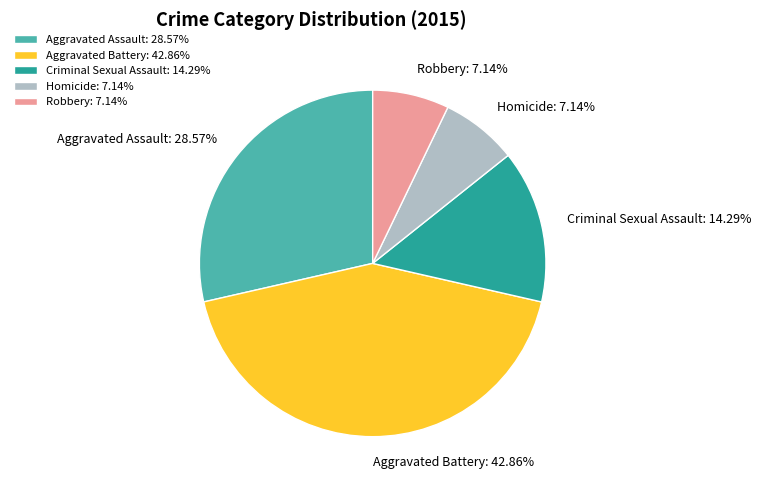

To the nearest percent, what portion does Aggravated Assault represent?

29%